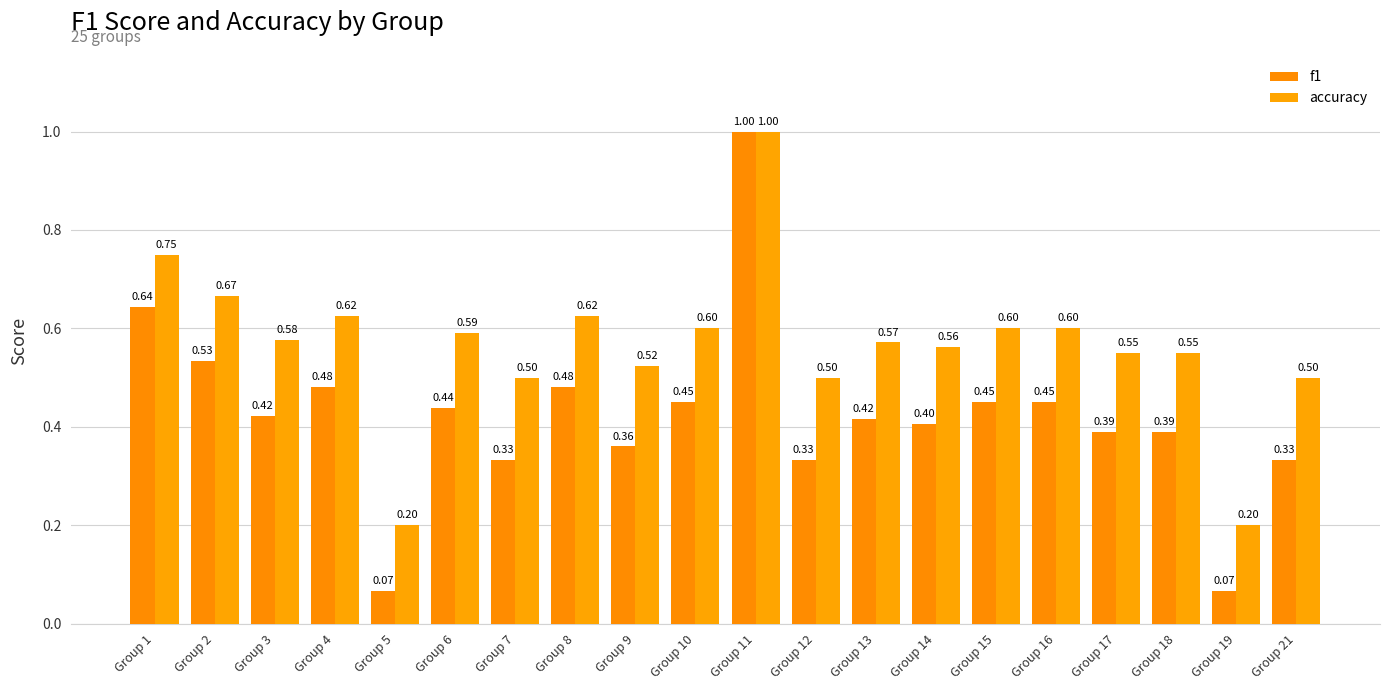

What is the value of the f1 bar at the 6th from the left?

0.4